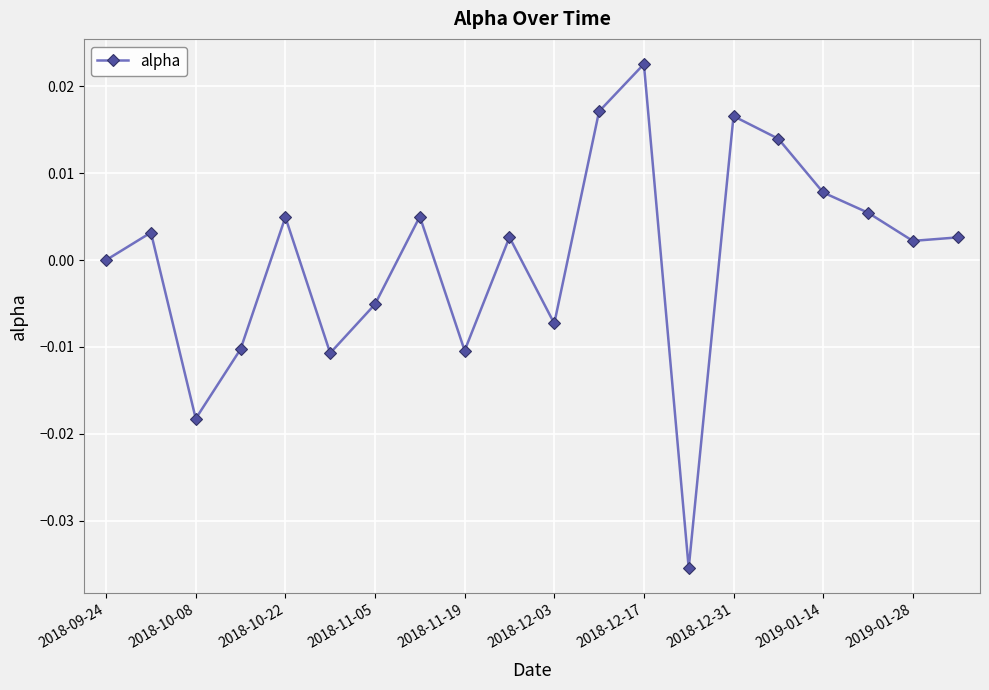

How many interior local peaks (higher than both neighbors) does the data have?

6